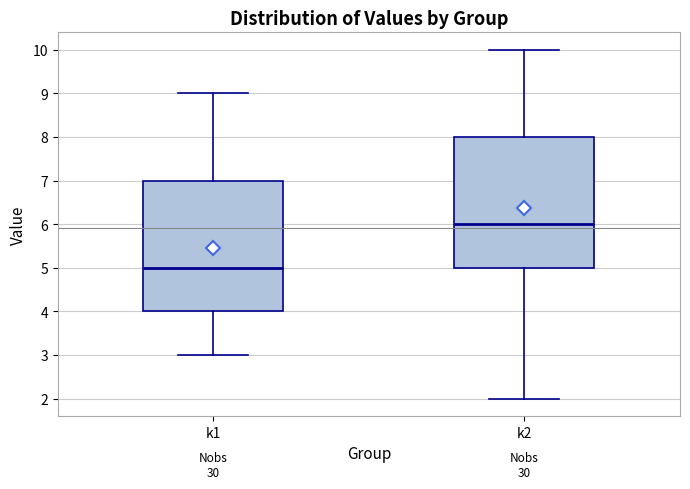

Reading left to right, transcribe this box plot: for each box, give where its median line is, the range the box spans, and where its two whiskers end, as read against the y-axis. The values are not printed on the chart, so give them approximately, as read against the axis.

k1: median 5, box 4 to 7, whiskers 3 to 9
k2: median 6, box 5 to 8, whiskers 2 to 10